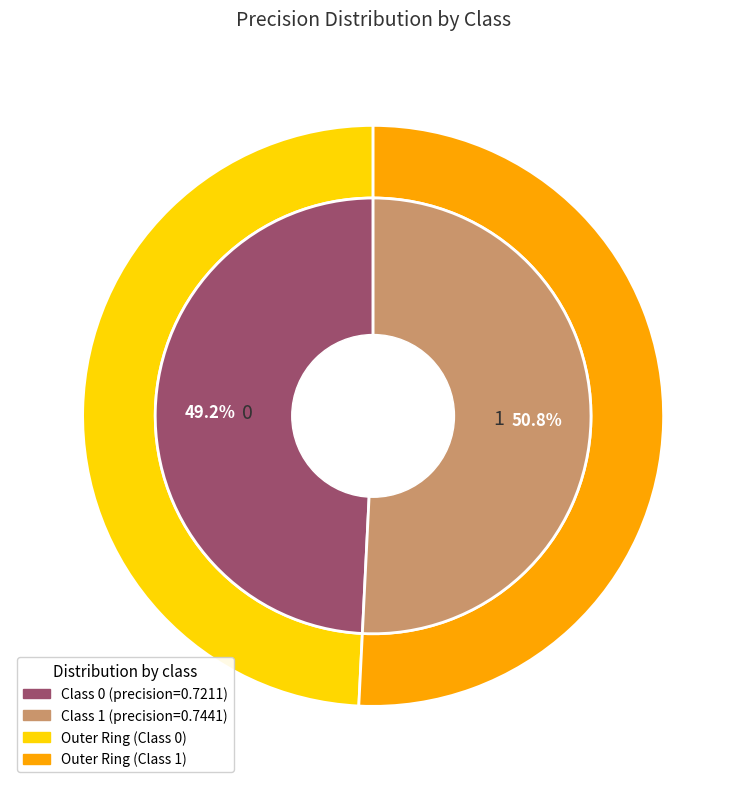

To the nearest percent, what portion does 0 represent?

49%